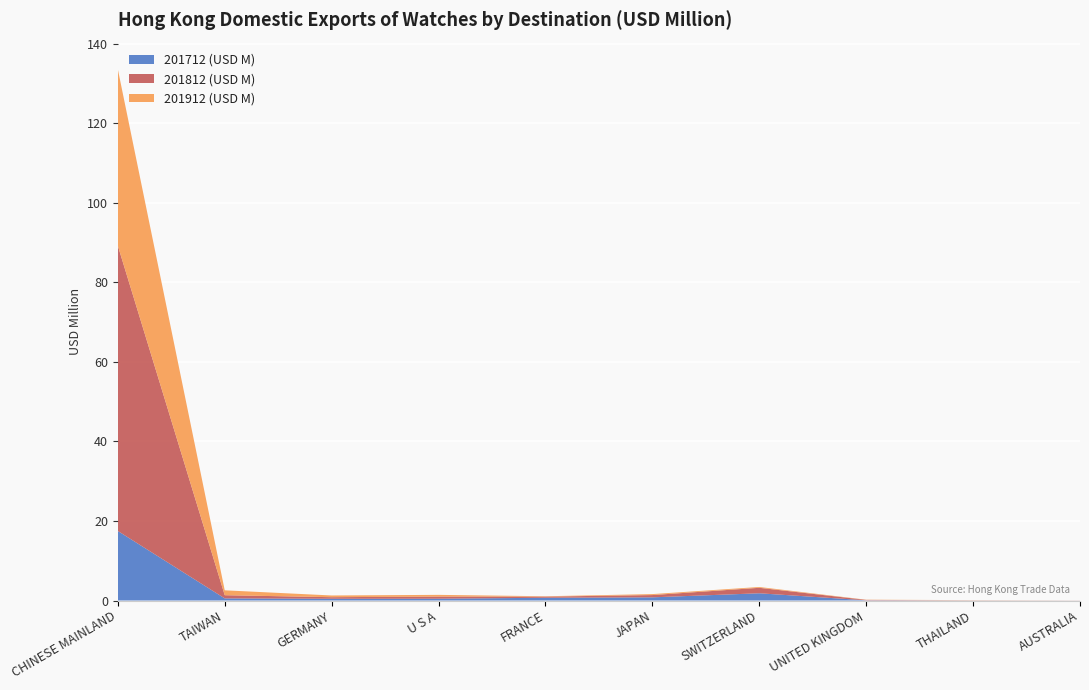

Reading left to right, what are all the values shown in this chart?

201712 (USD M): 17.5	0.5	0.4	0.5	0.7	0.8	1.8	0.1	0.0	0.0
201812 (USD M): 71.7	0.8	0.4	0.5	0.3	0.6	1.4	0.1	0.0	0.0
201912 (USD M): 44.4	1.2	0.4	0.4	0.1	0.2	0.2	0.0	0.0	0.0